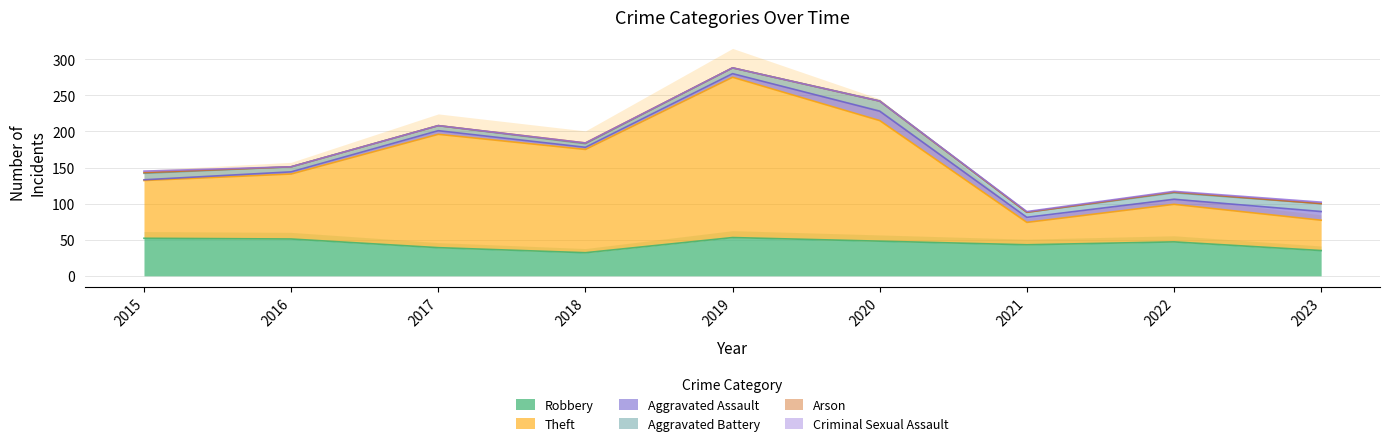

True or false: Criminal Sexual Assault and Theft cross at least once.

False